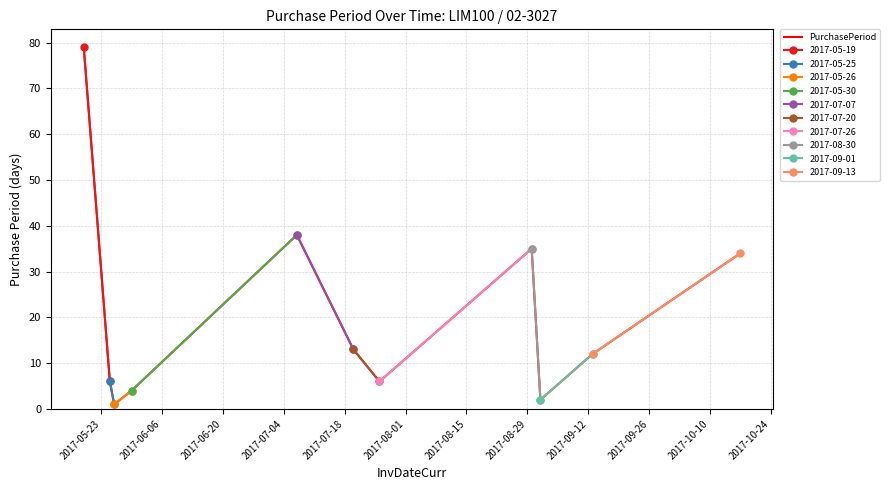

What is the greatest value displayed?

79